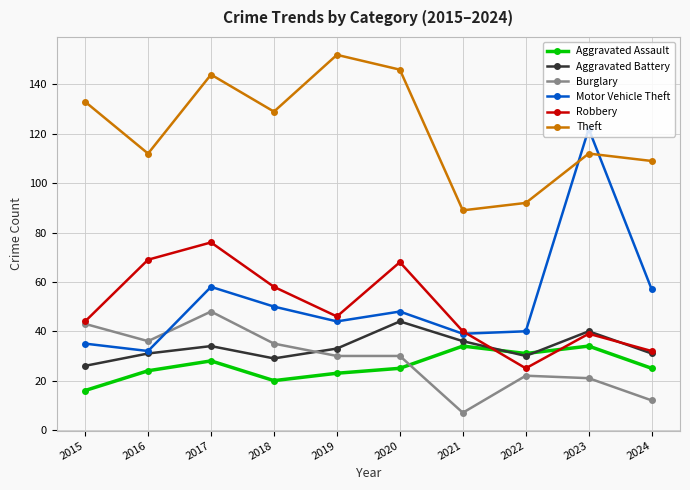

In Theft, how many points are lower than both neighbors (excluding endpoints)?

3